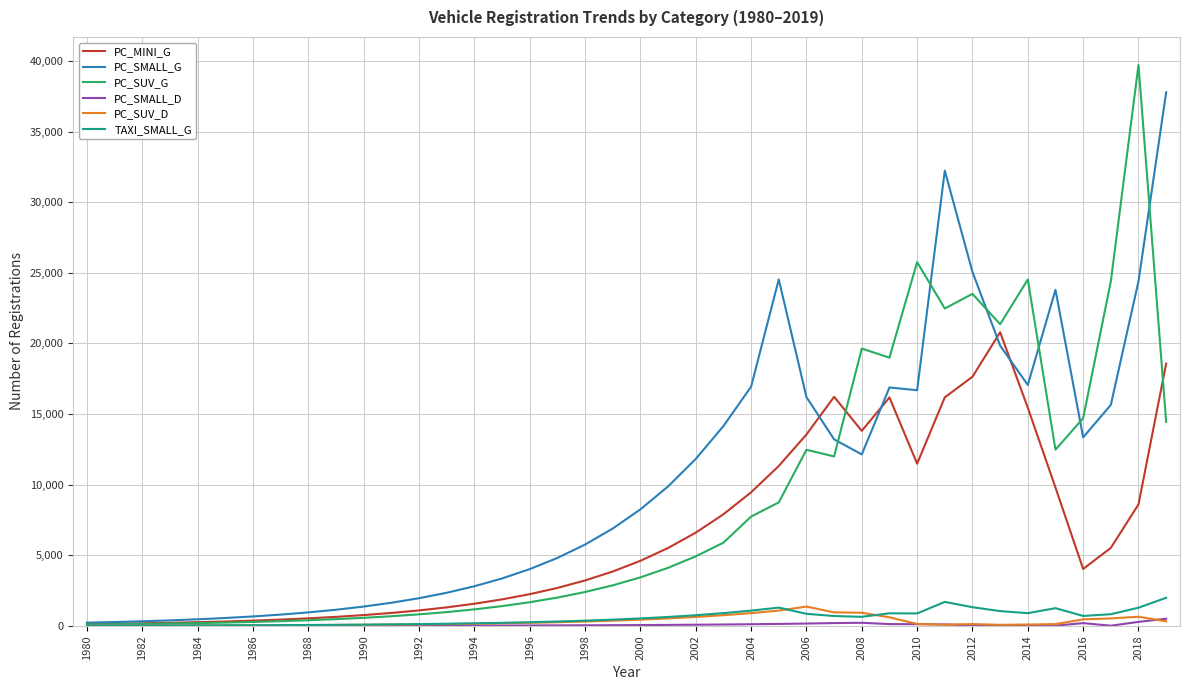

Which series has the largest total across all categories?

PC_SMALL_G